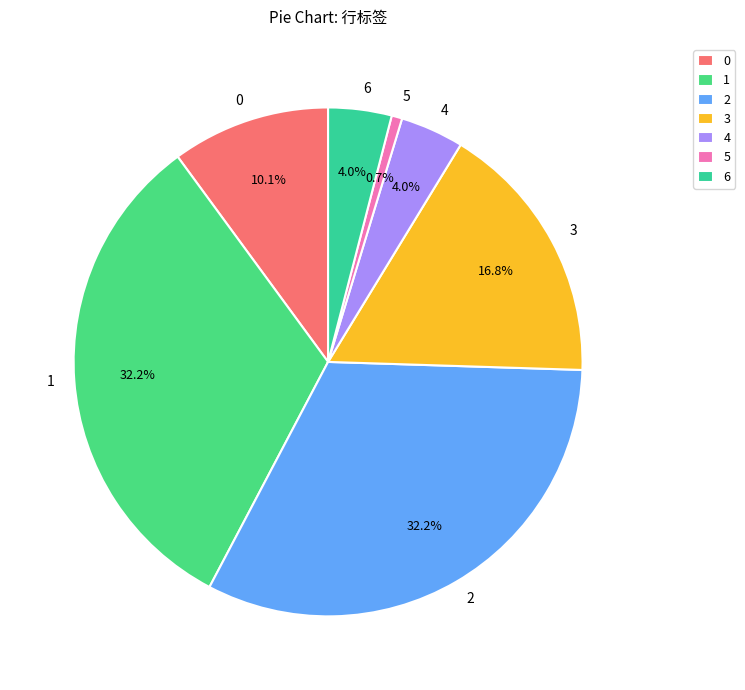

Which category has the smallest portion of the pie?

5